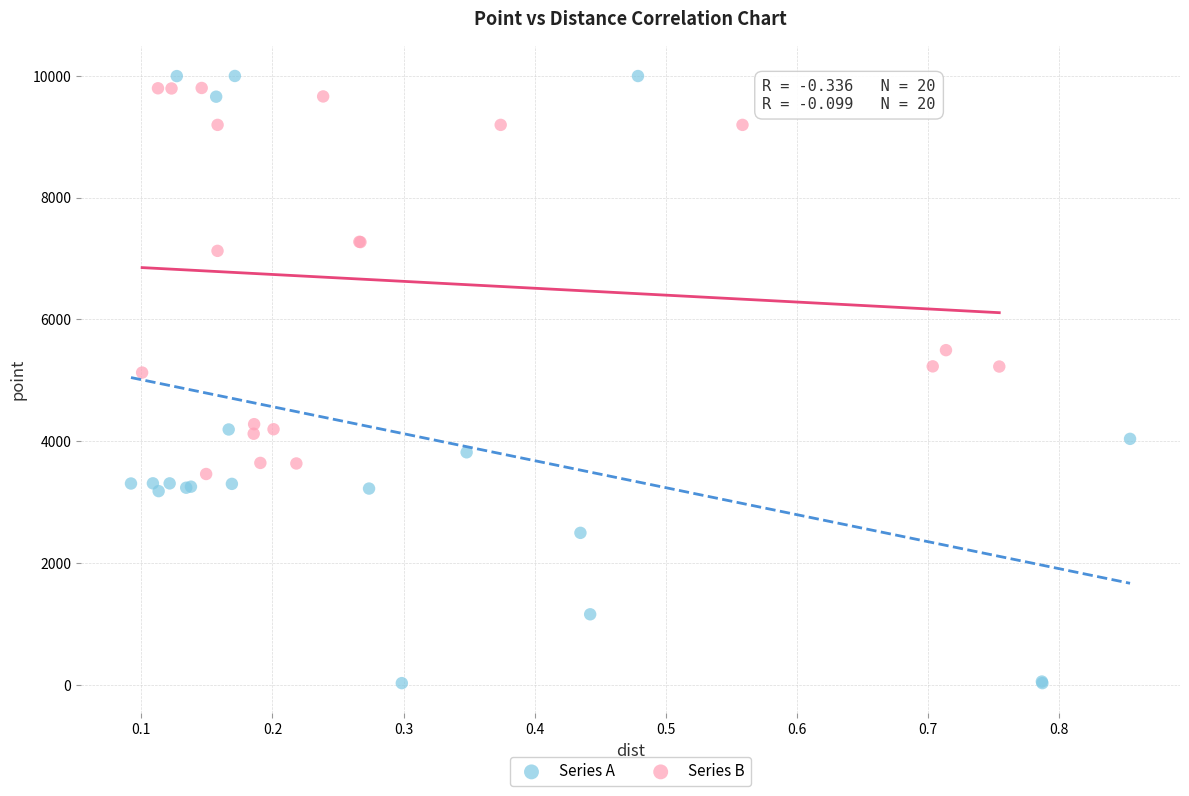

Which series reaches the minimum Y coordinate?

Series A